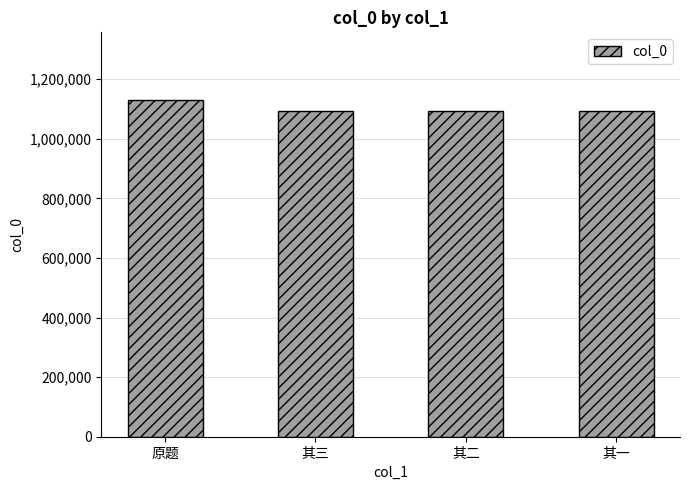

How many values are below 1092904?

2